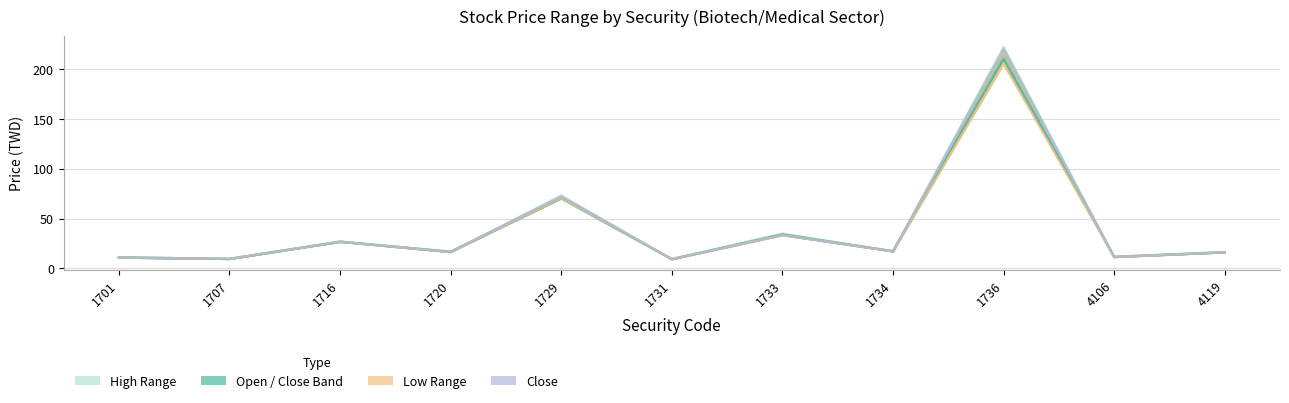

How many data points in Close are above 16?

7